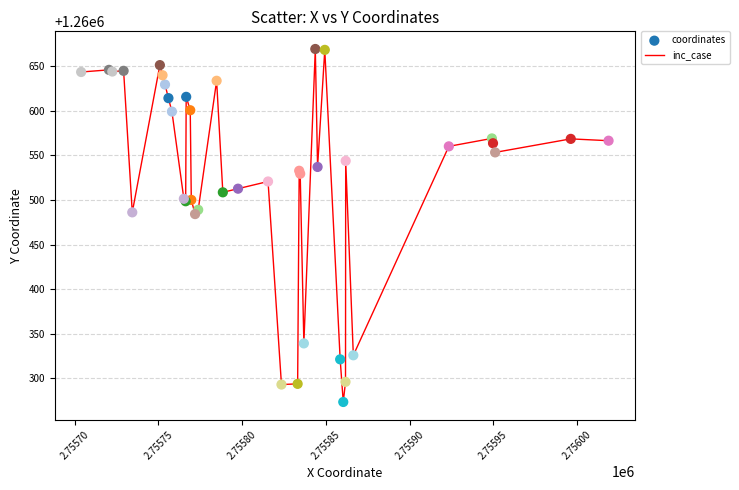

What is the minimum value shown in the chart?

1260273.6